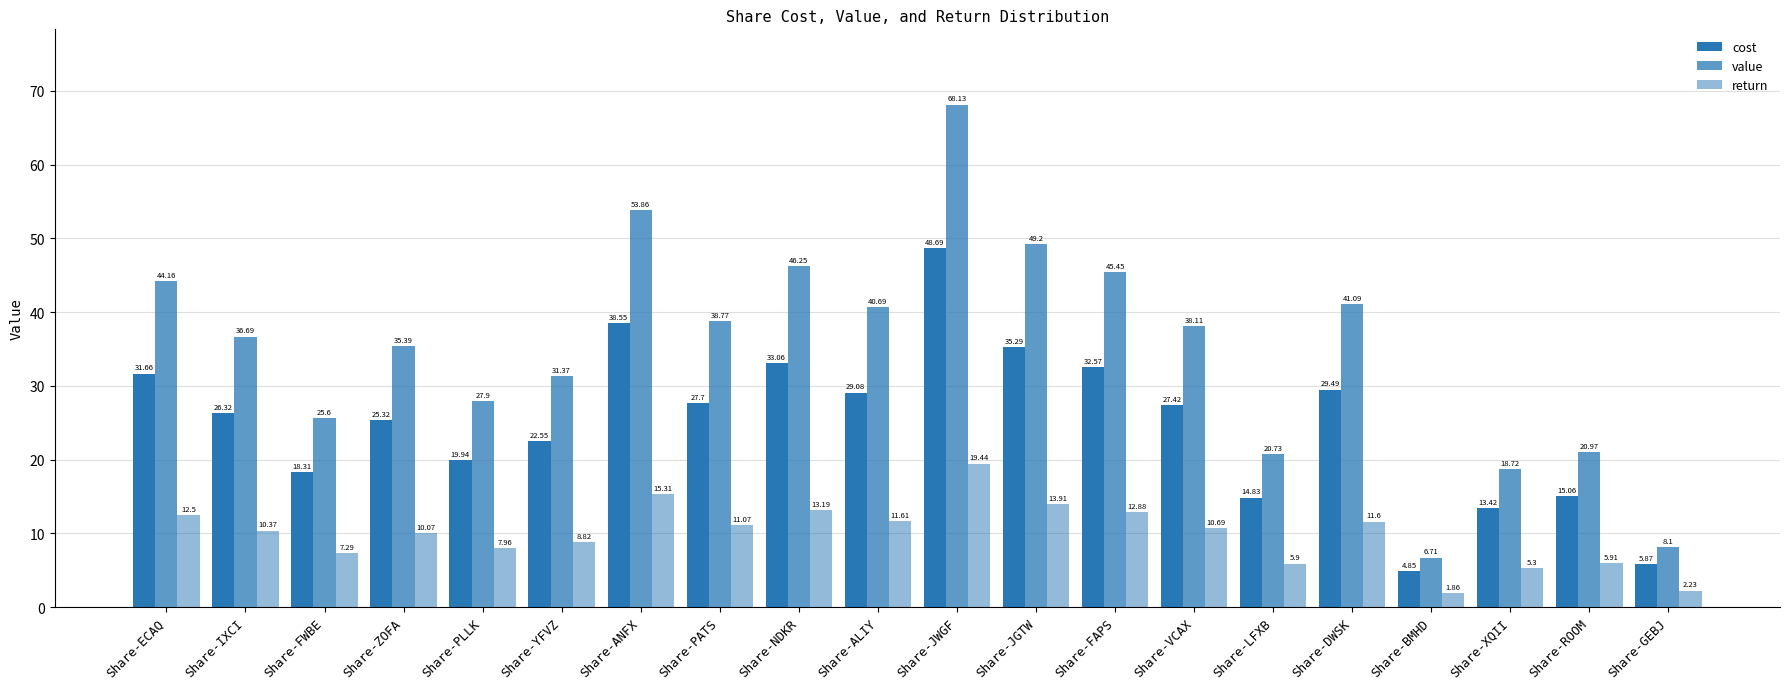

Is the value of return at Share-NDKR greater than the value of cost at Share-NDKR?

No